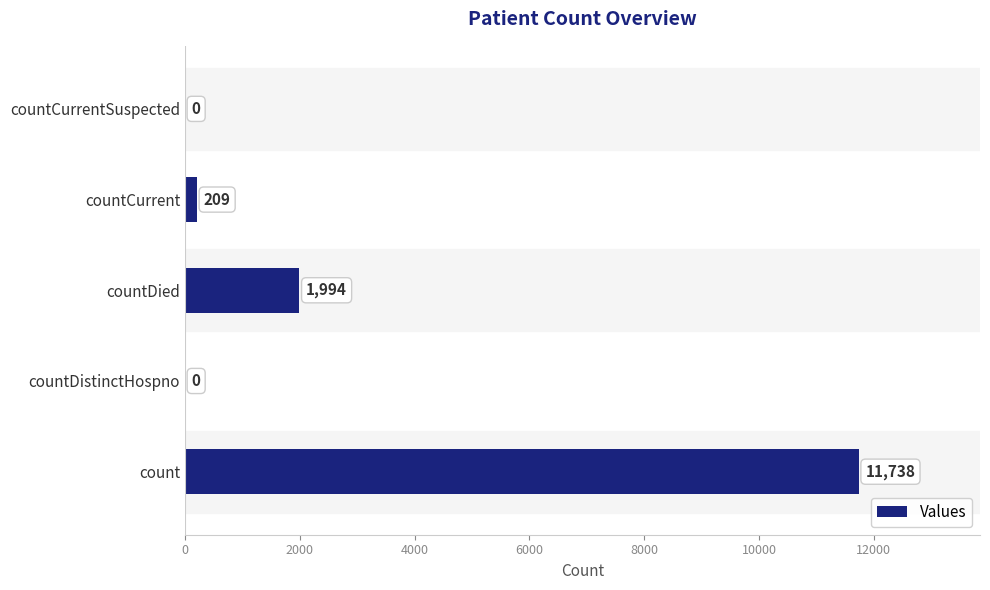

What is the greatest value displayed?

11738